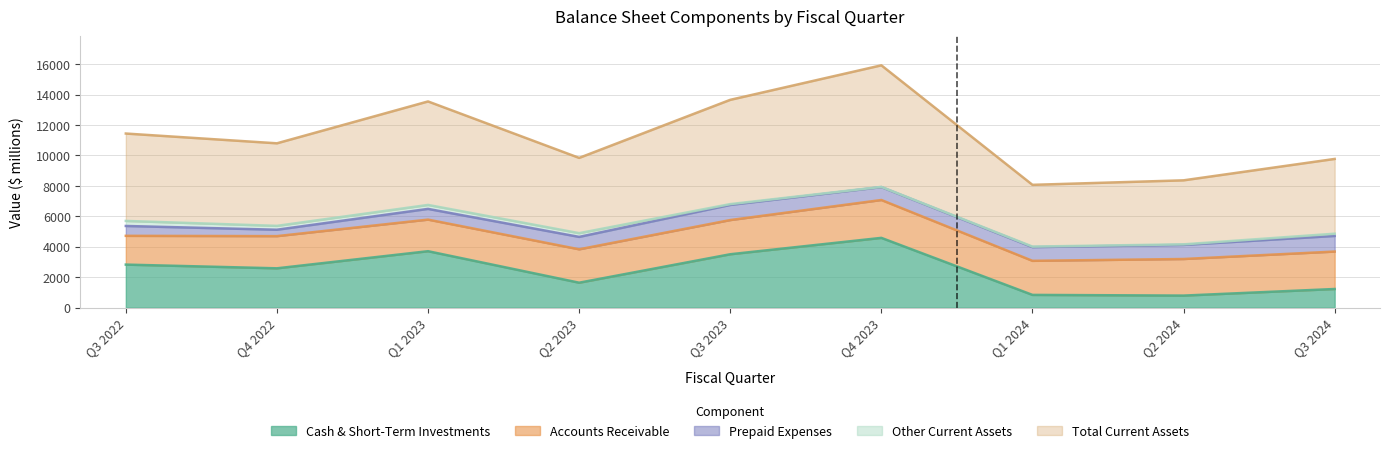

Where is Cash & Short-Term Investments nearest to the value 2688?

Q4 2022